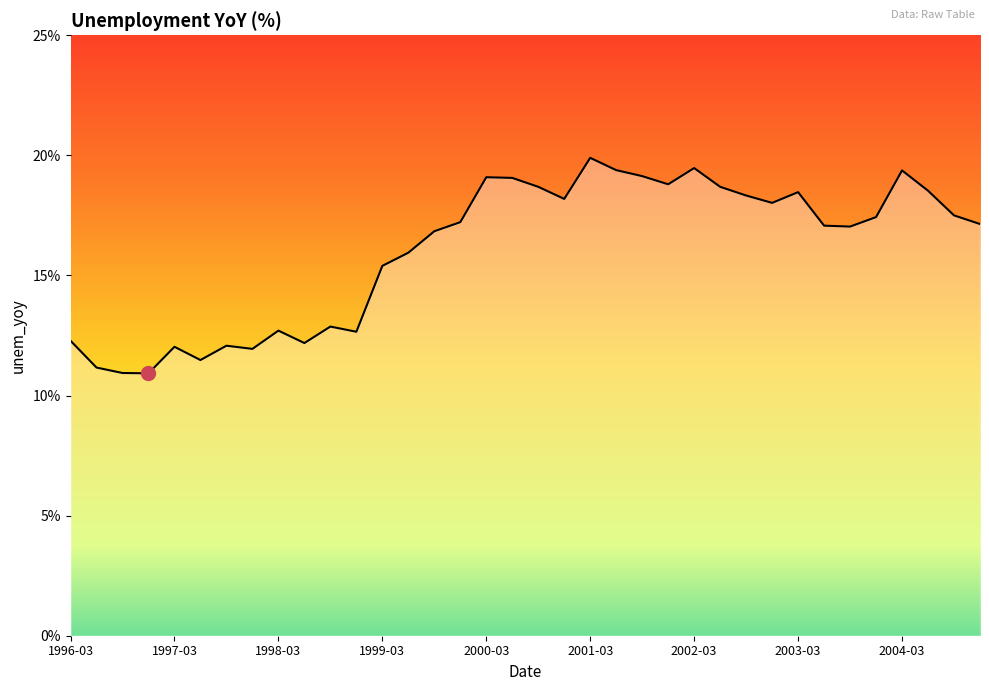

What is the difference between the maximum and minimum values?

9.0